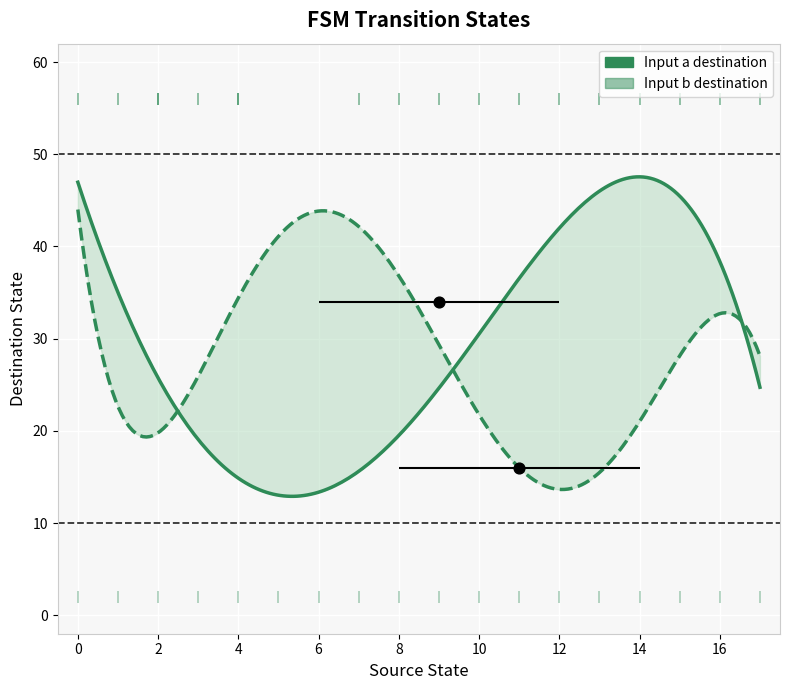

Is the value of source_state at 26 greater than the value of destination_state at 3?

Yes